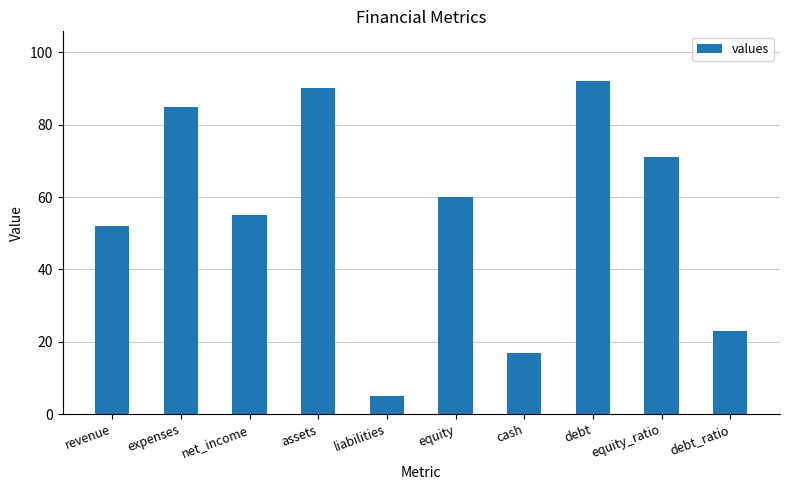

What position from the left is cash?

7